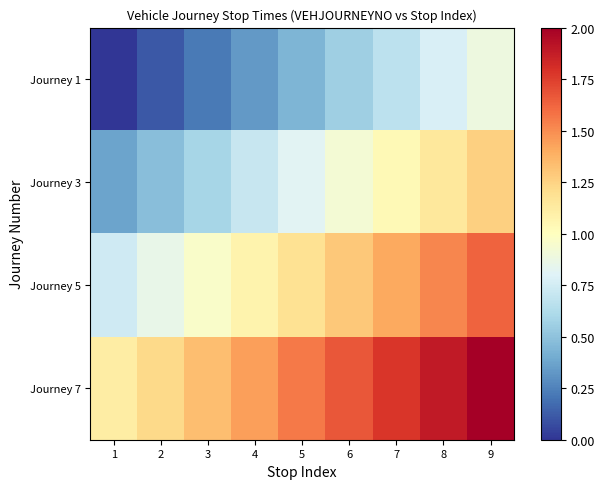

List the series in order of their overall mean, lowest first.

Journey 1, Journey 3, Journey 5, Journey 7